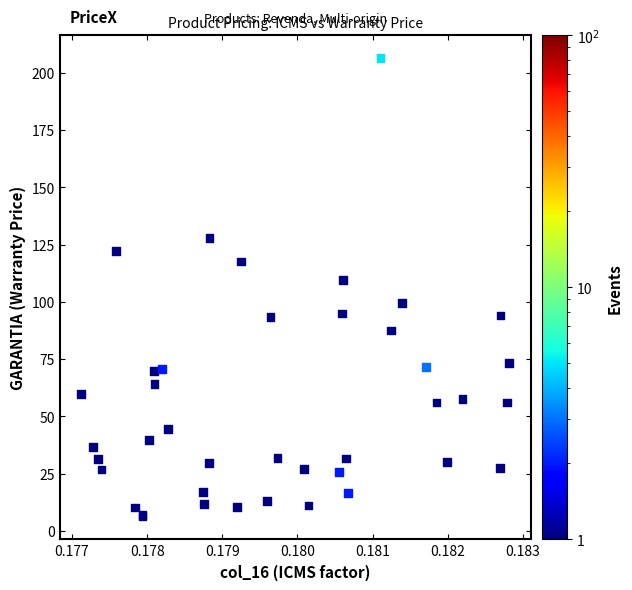

What Y value in the scatter plot is closest to 106?

109.4